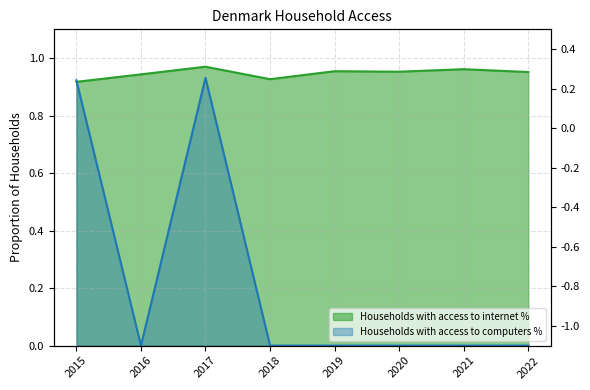

Reading left to right, list all the values displayed in this chart.

Households with access to internet %: 0.9	0.9	1.0	0.9	1.0	1.0	1.0	1.0
Households with access to computers %: 0.9	0.0	0.9	0.0	0.0	0.0	0.0	0.0